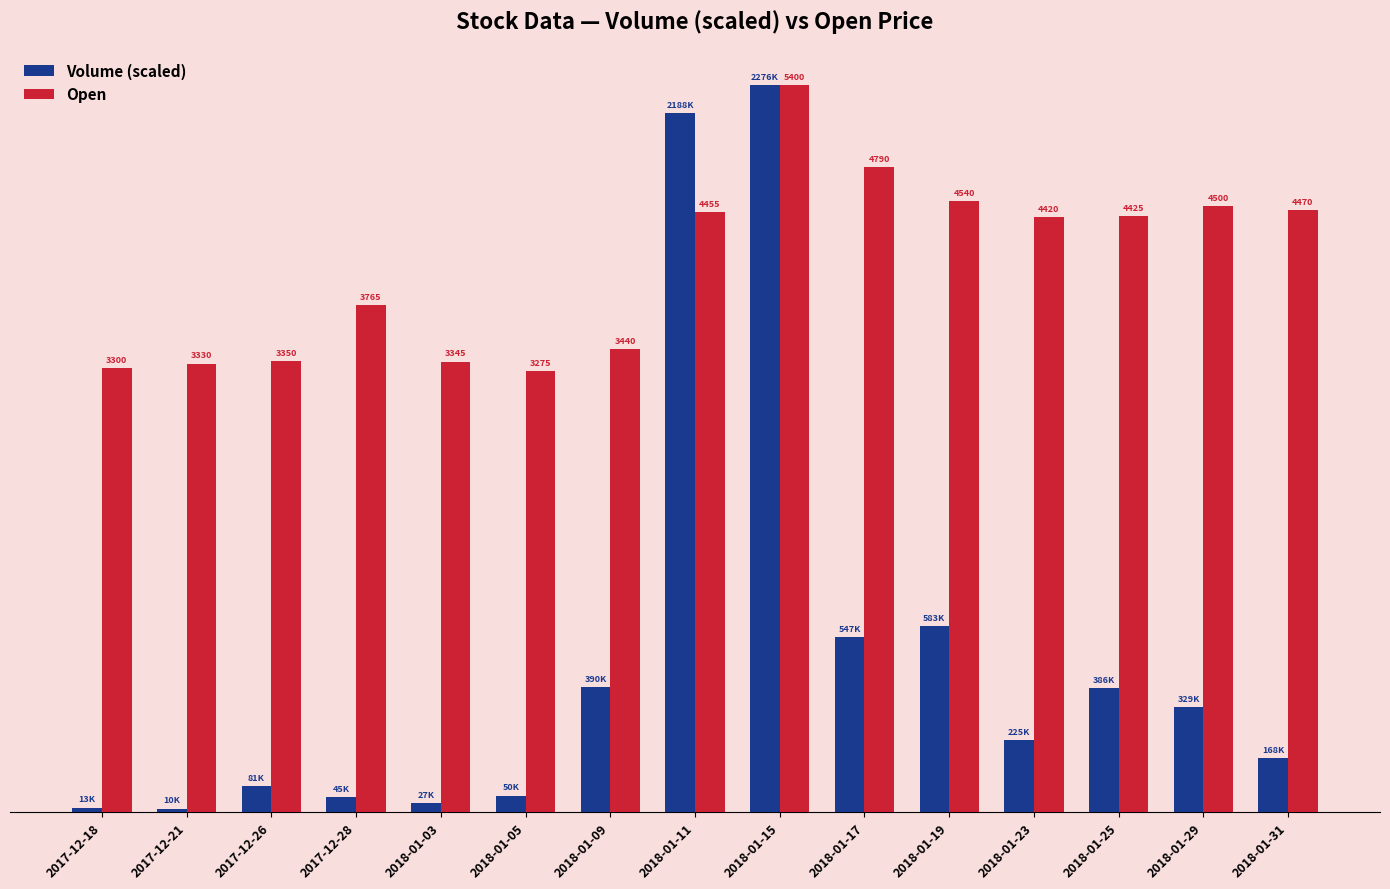

At 2018-01-23, list the series in order from smallest to largest.

Volume (scaled), Open